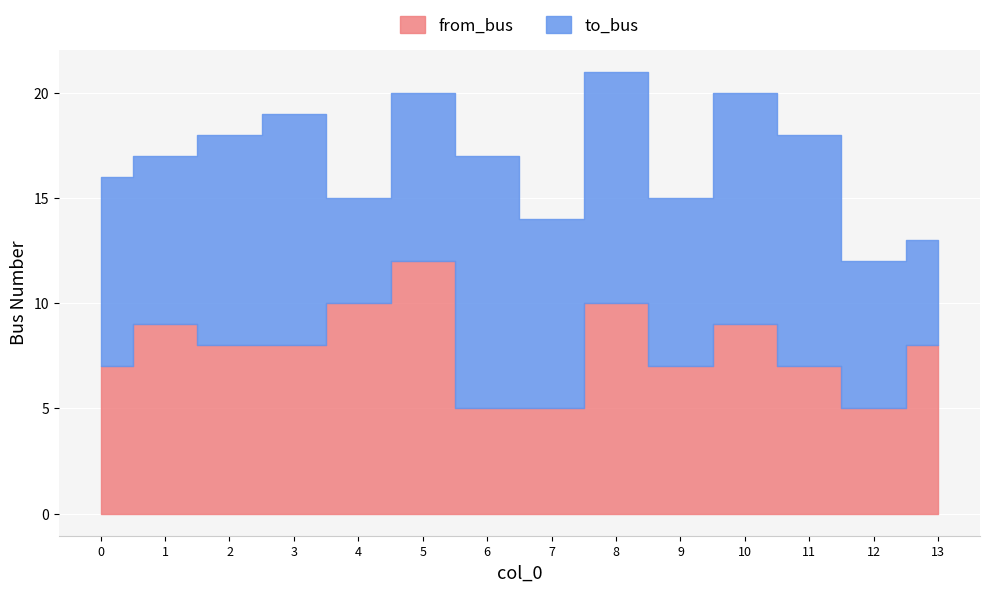

Reading left to right, transcribe all the data shown in this chart.

from_bus: 0=7	1=9	2=8	3=8	4=10	5=12	6=5	7=5	8=10	9=7	10=9	11=7	12=5	13=8
to_bus: 0=9	1=8	2=10	3=11	4=5	5=8	6=12	7=9	8=11	9=8	10=11	11=11	12=7	13=5